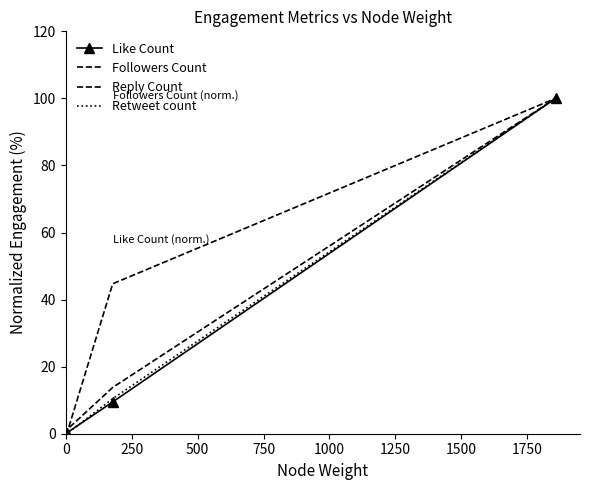

What is the value of the Retweet count point at the 5th from the left?

10.4